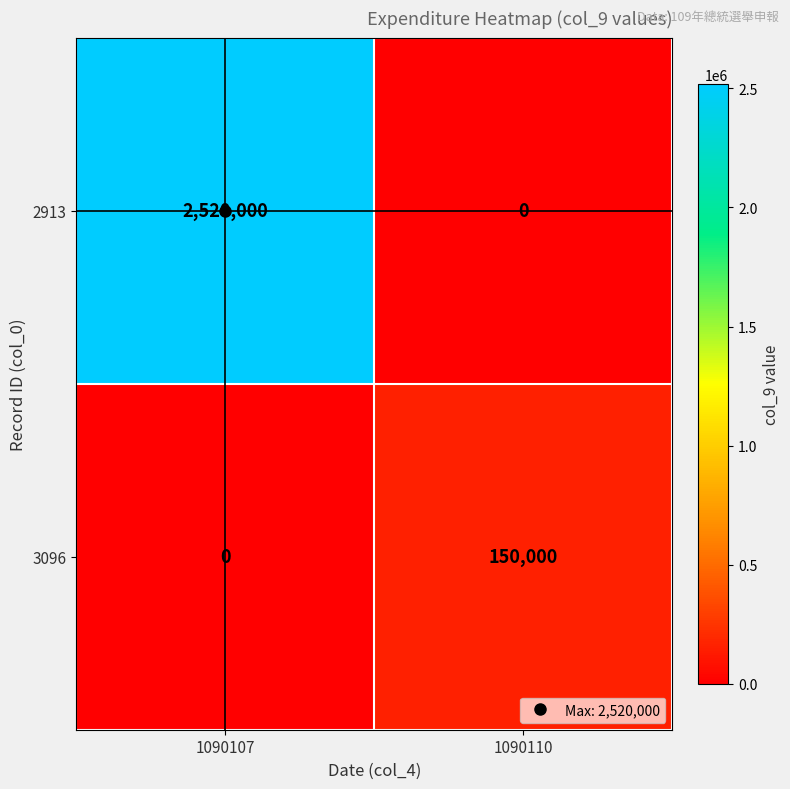

What is the spread (max minus min) of values at 1090107?

2520000